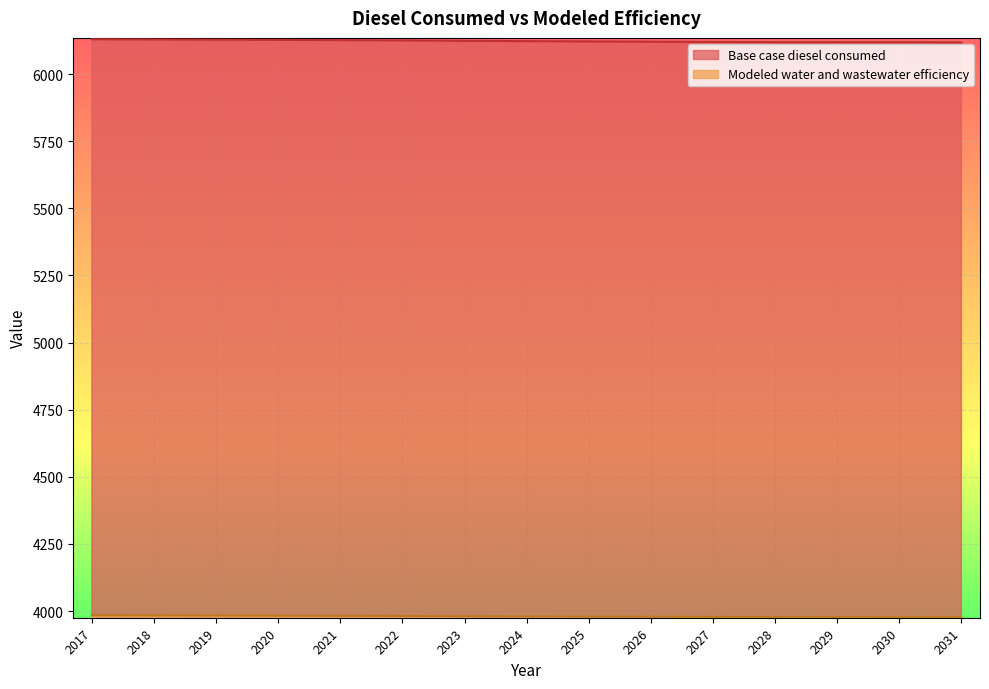

List the series in order of their peak value, highest first.

Base case diesel consumed, Modeled water and wastewater efficiency